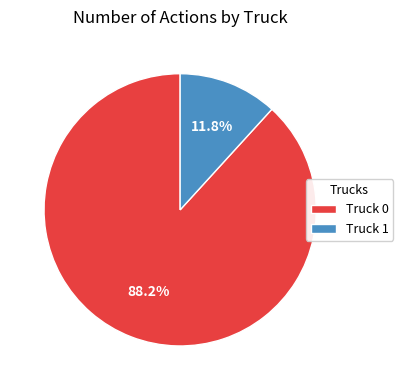

What portion of the pie excludes Truck 1?

88.2%